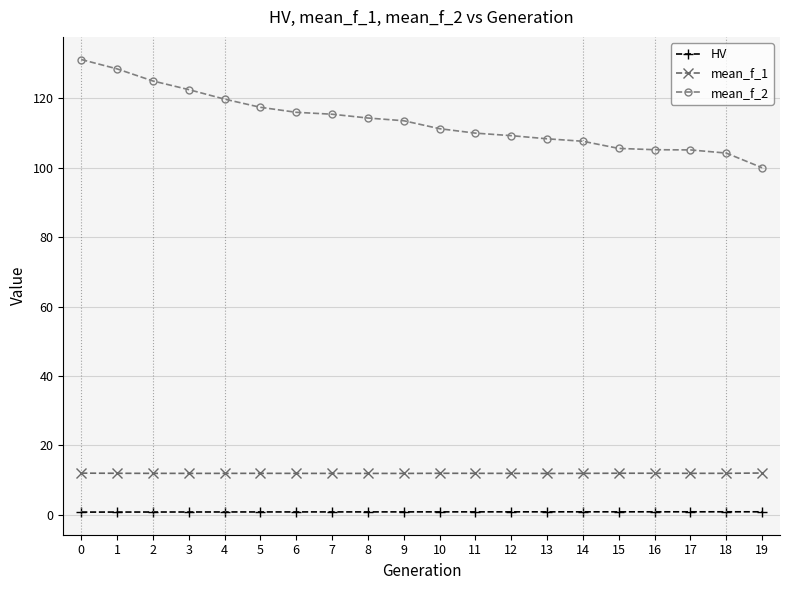

What is the total value across all series at 8?

127.0